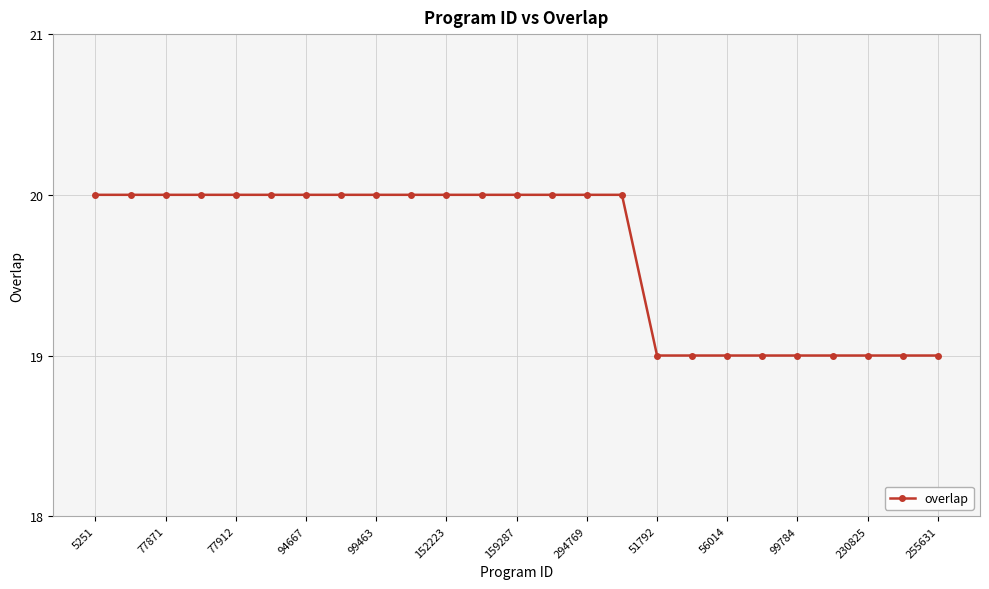

What is the average value?

20